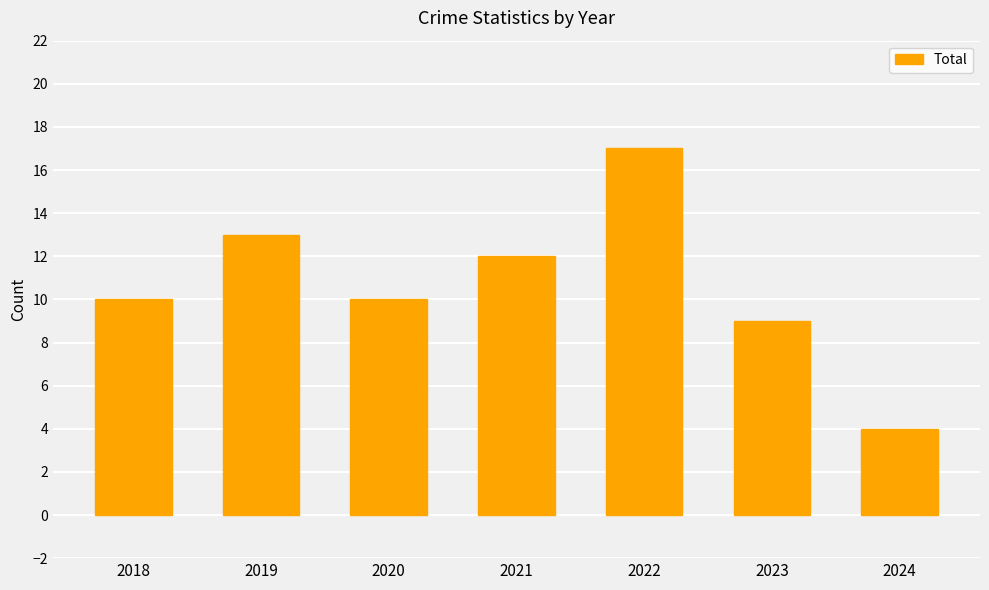

What is the value of the 2nd bar from the left?

13